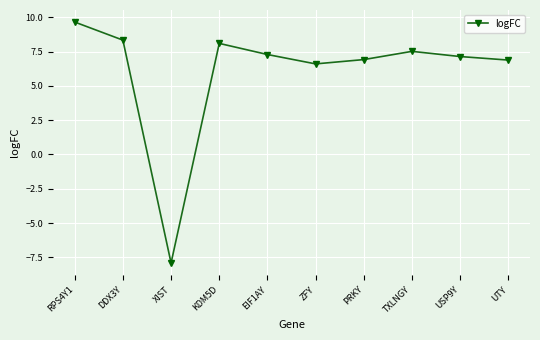

True or false: the data has more than 1 interior local peaks.

True